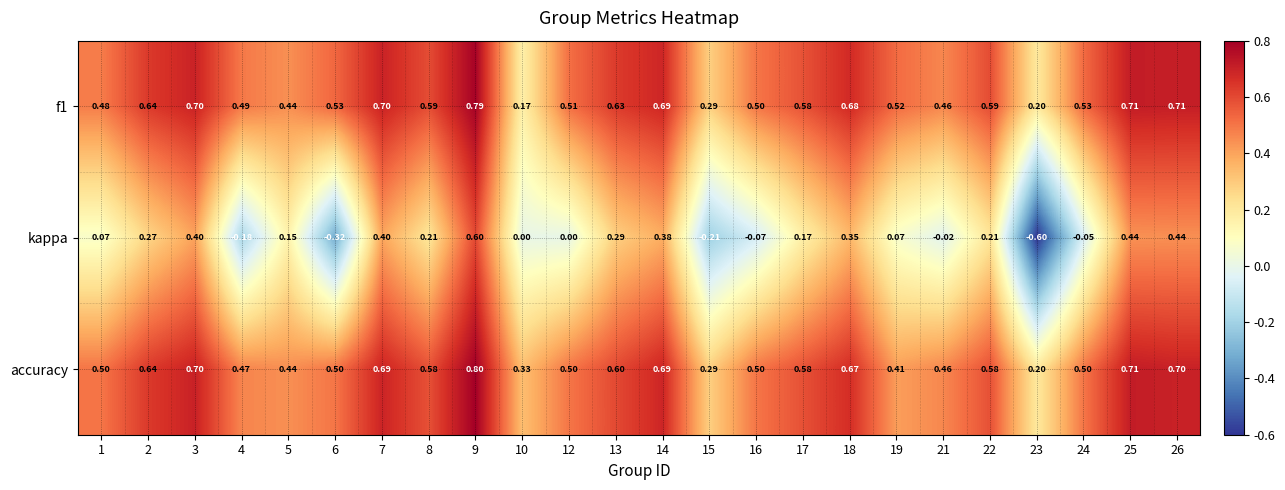

Which series has the largest range (max minus min)?

kappa